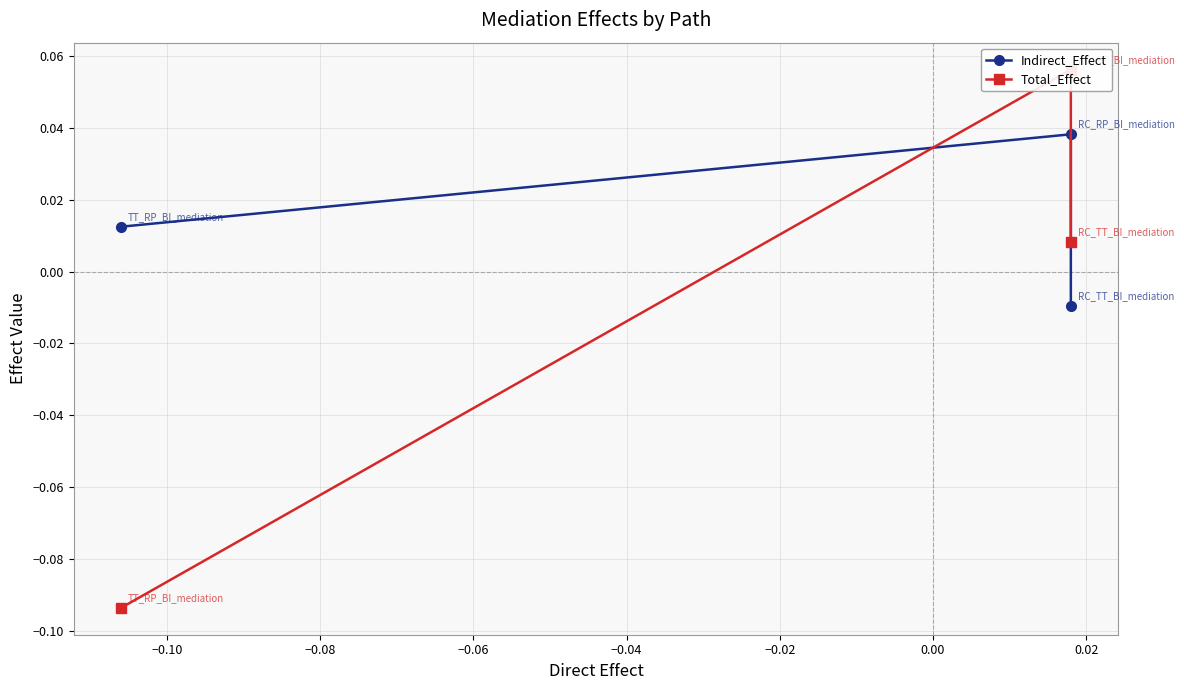

How many values in Indirect_Effect are below zero?

1